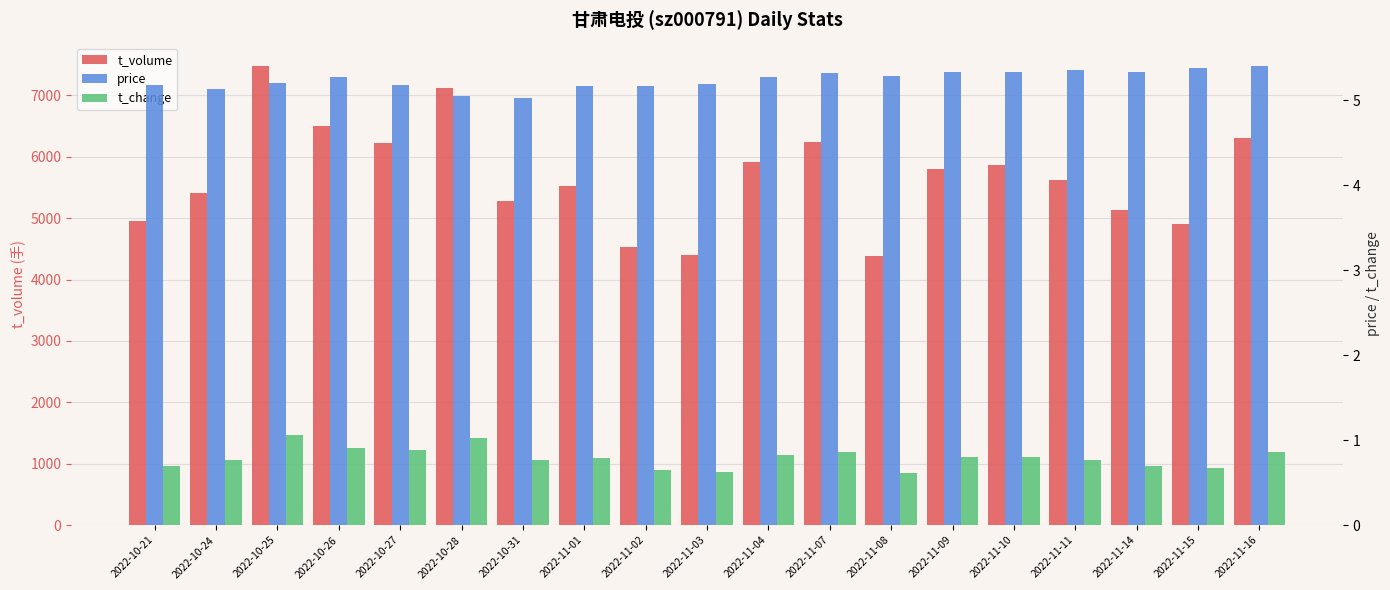

The value of t_change at 2022-10-26 is 0.9. True or false?

True